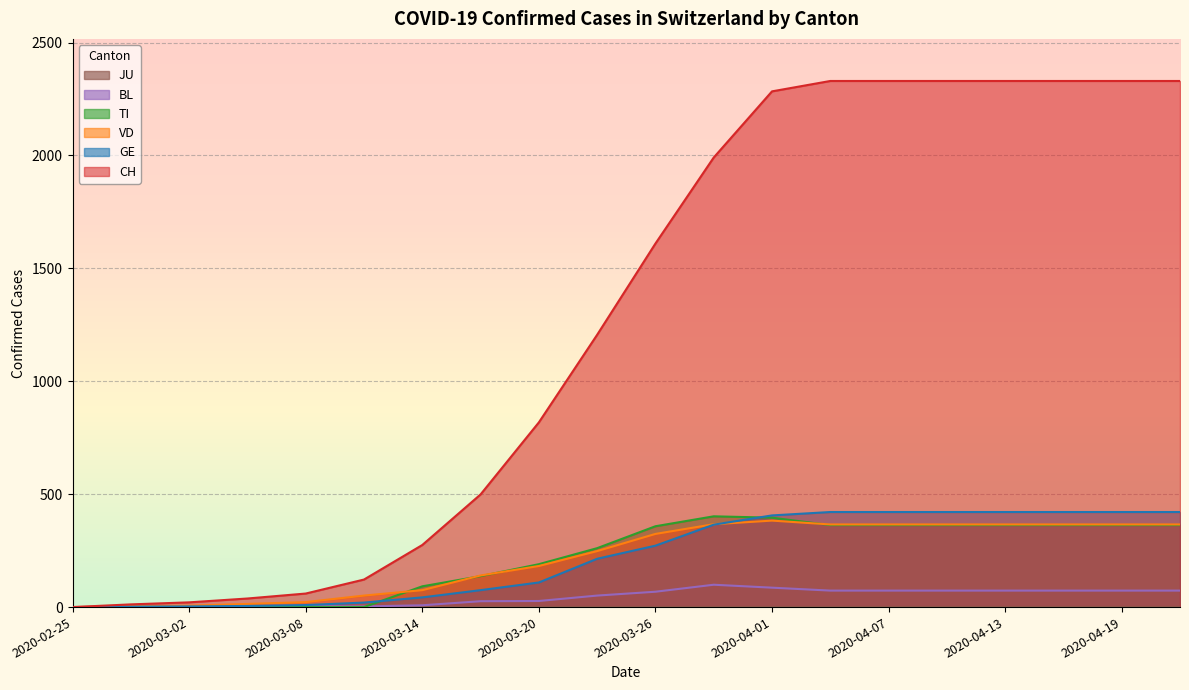

Which series has the largest total across all categories?

CH